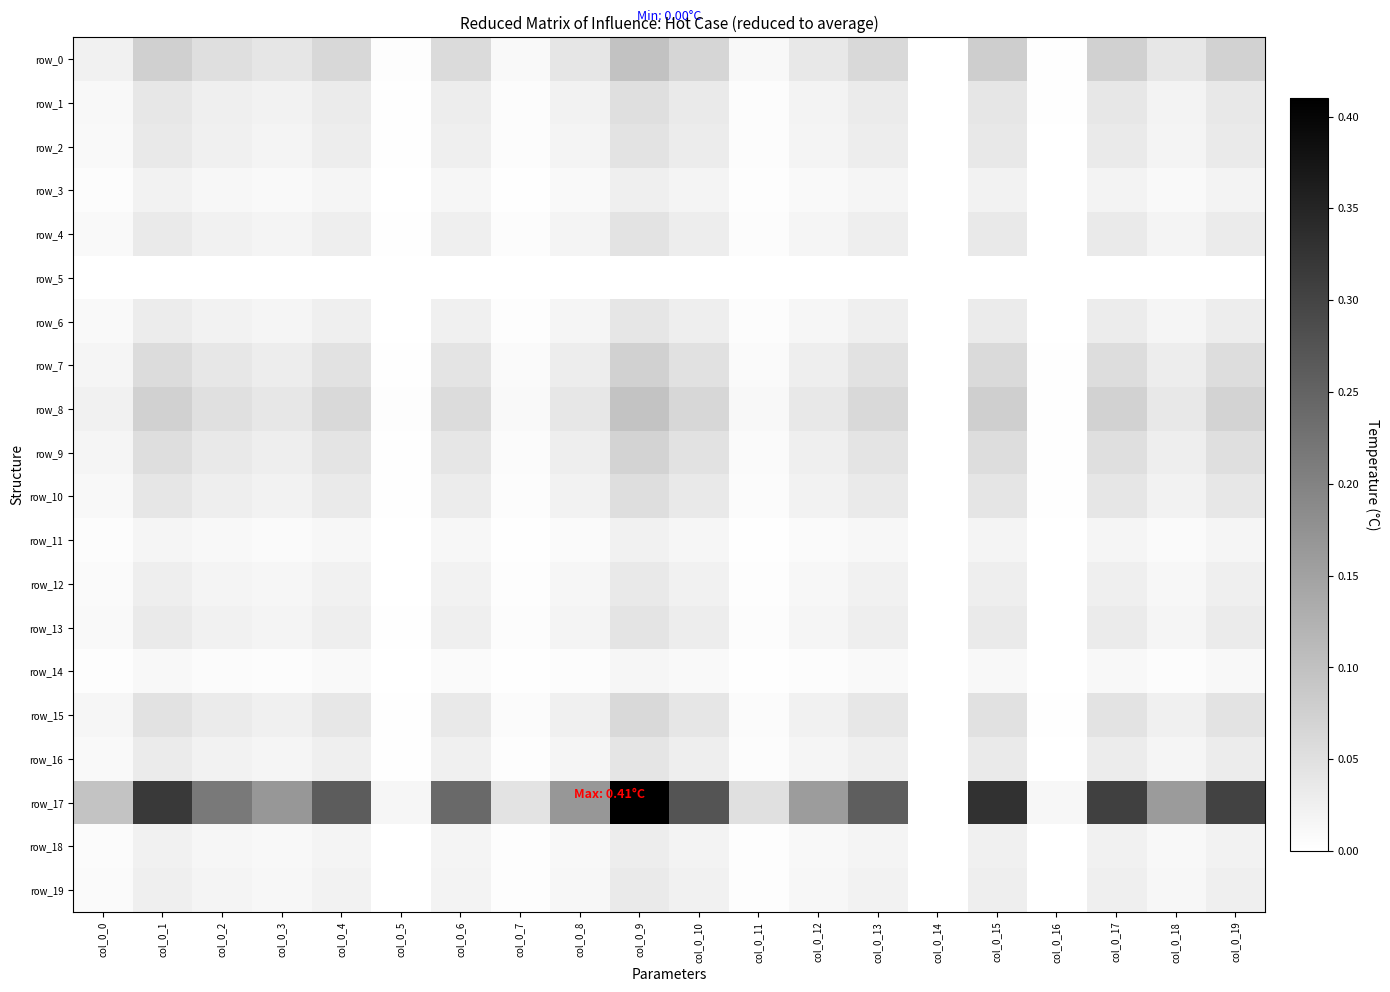

Is it true that row_1 equals 0.0 at col_0_18?

False